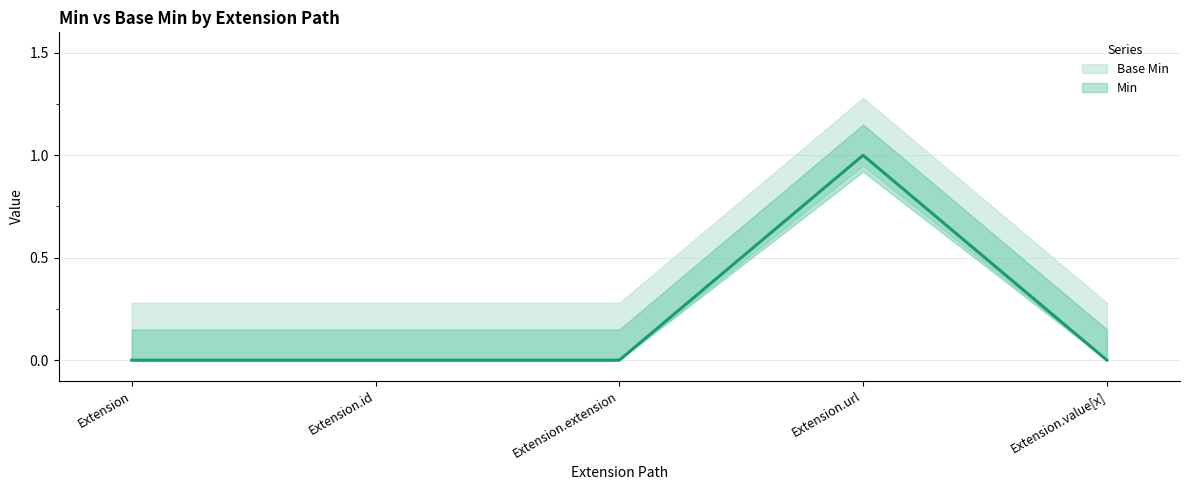

How many lines are shown in the chart?

2